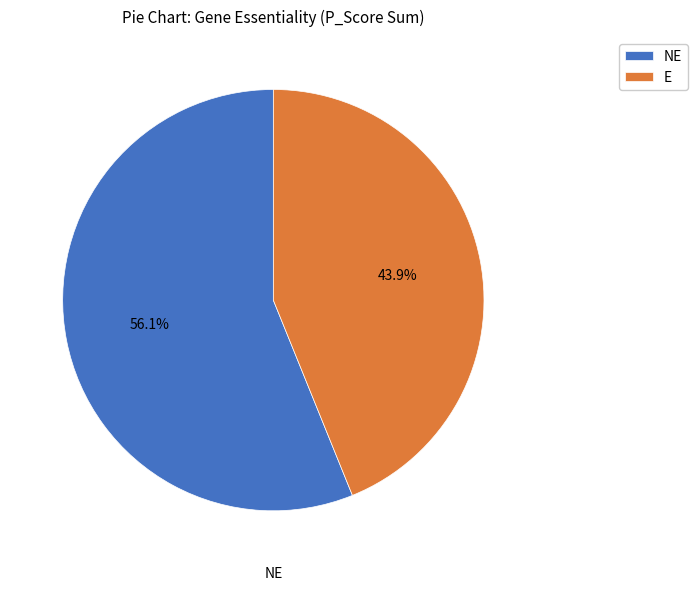

How many slices are in this pie chart?

2